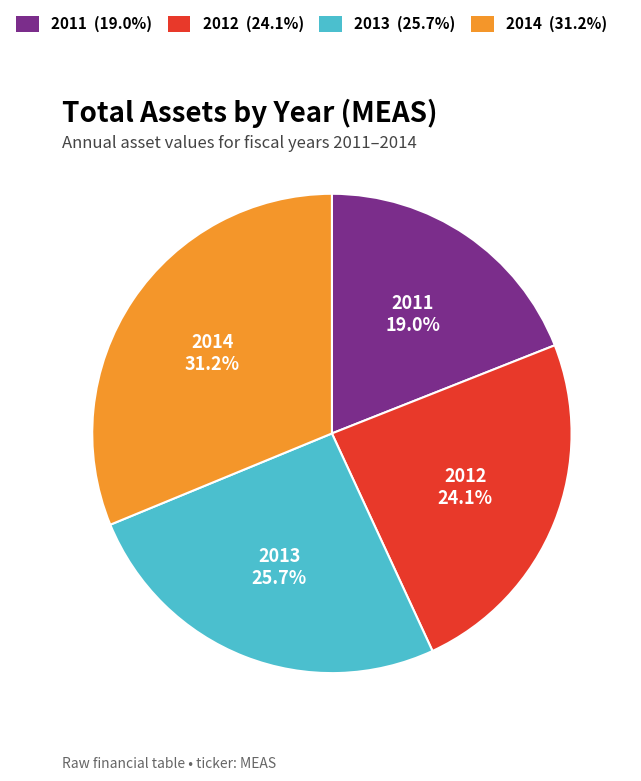

To the nearest percent, what is the difference between the largest and smallest slice percentages?

12%